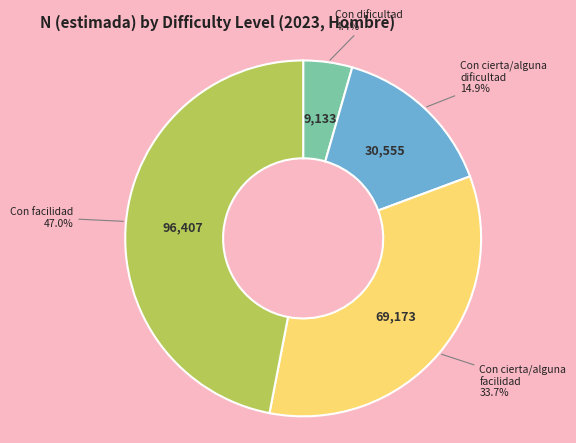

Is there a majority slice in this chart?

No